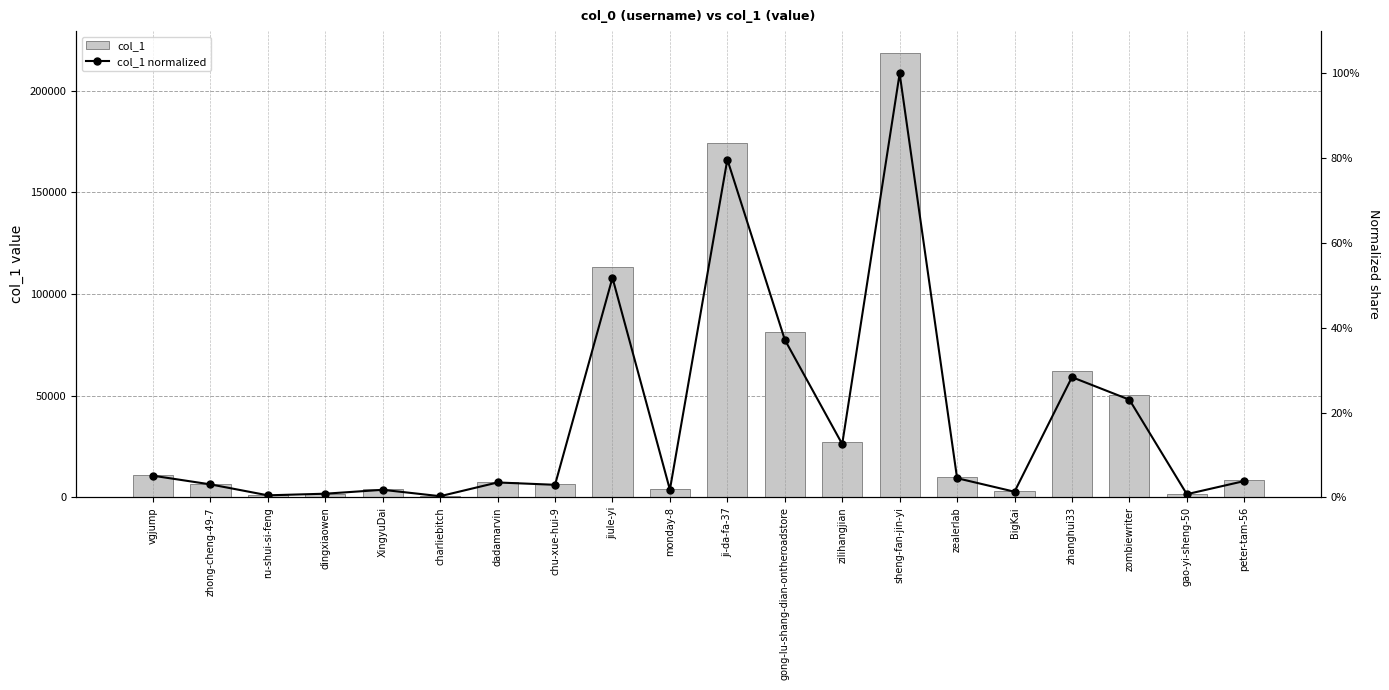

Where is col_1 nearest to the value 109518?

jiule-yi